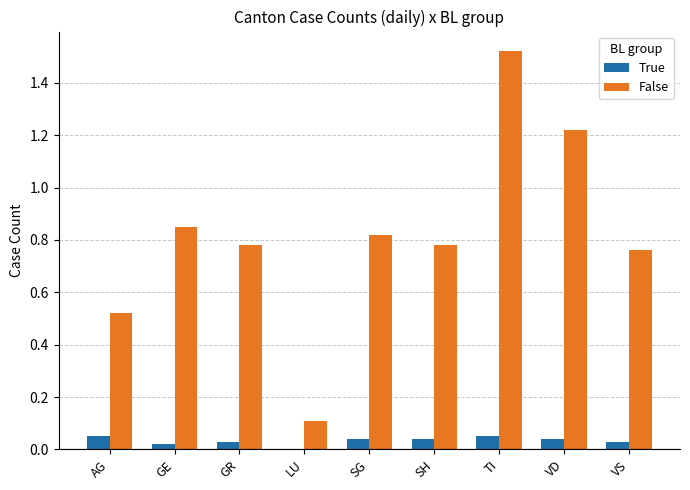

At which category does the chart reach its peak across all series?

TI